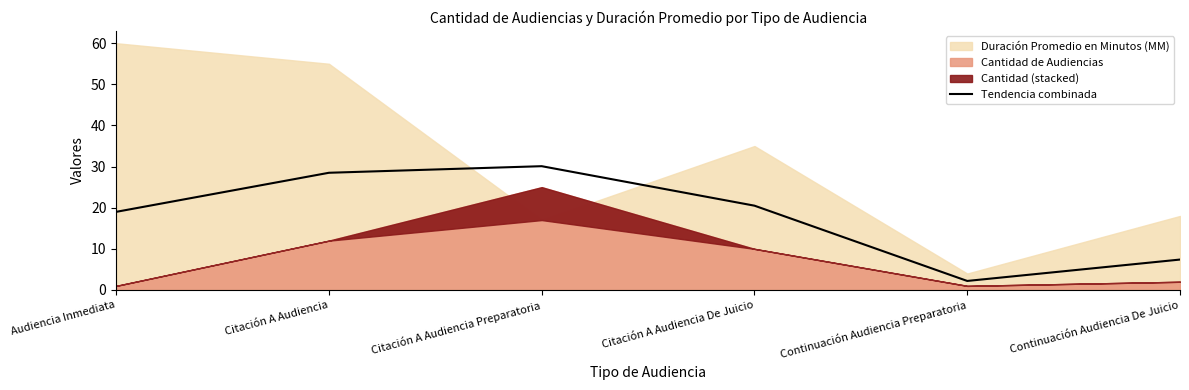

Reading right to left, list all the values displayed in this chart.

Continuación Audiencia De Juicio=7.4	Continuación Audiencia Preparatoria=2.2	Citación A Audiencia De Juicio=20.5	Citación A Audiencia Preparatoria=30.1	Citación A Audiencia=28.5	Audiencia Inmediata=19.0